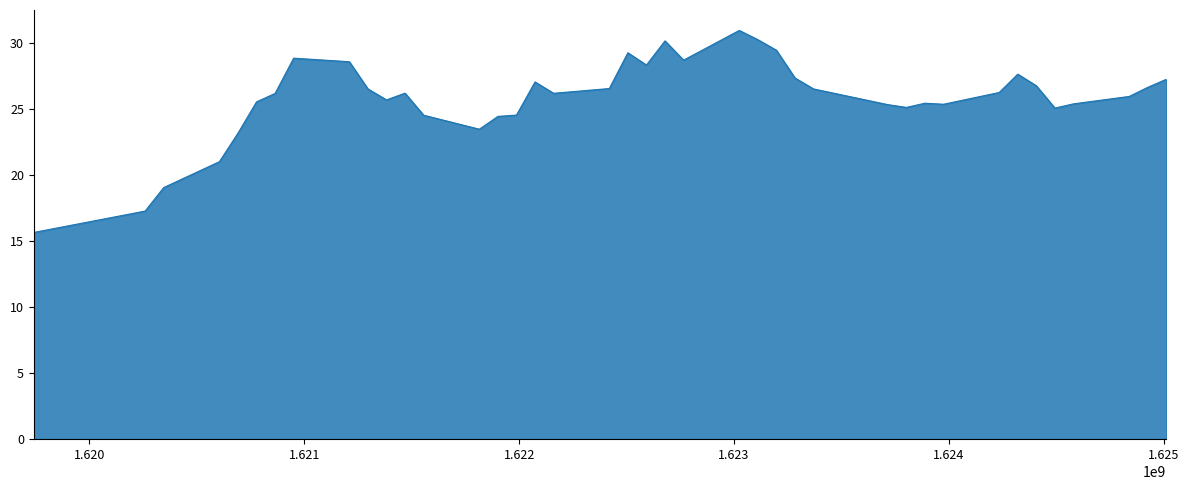

What is the minimum value shown in the chart?

15.7